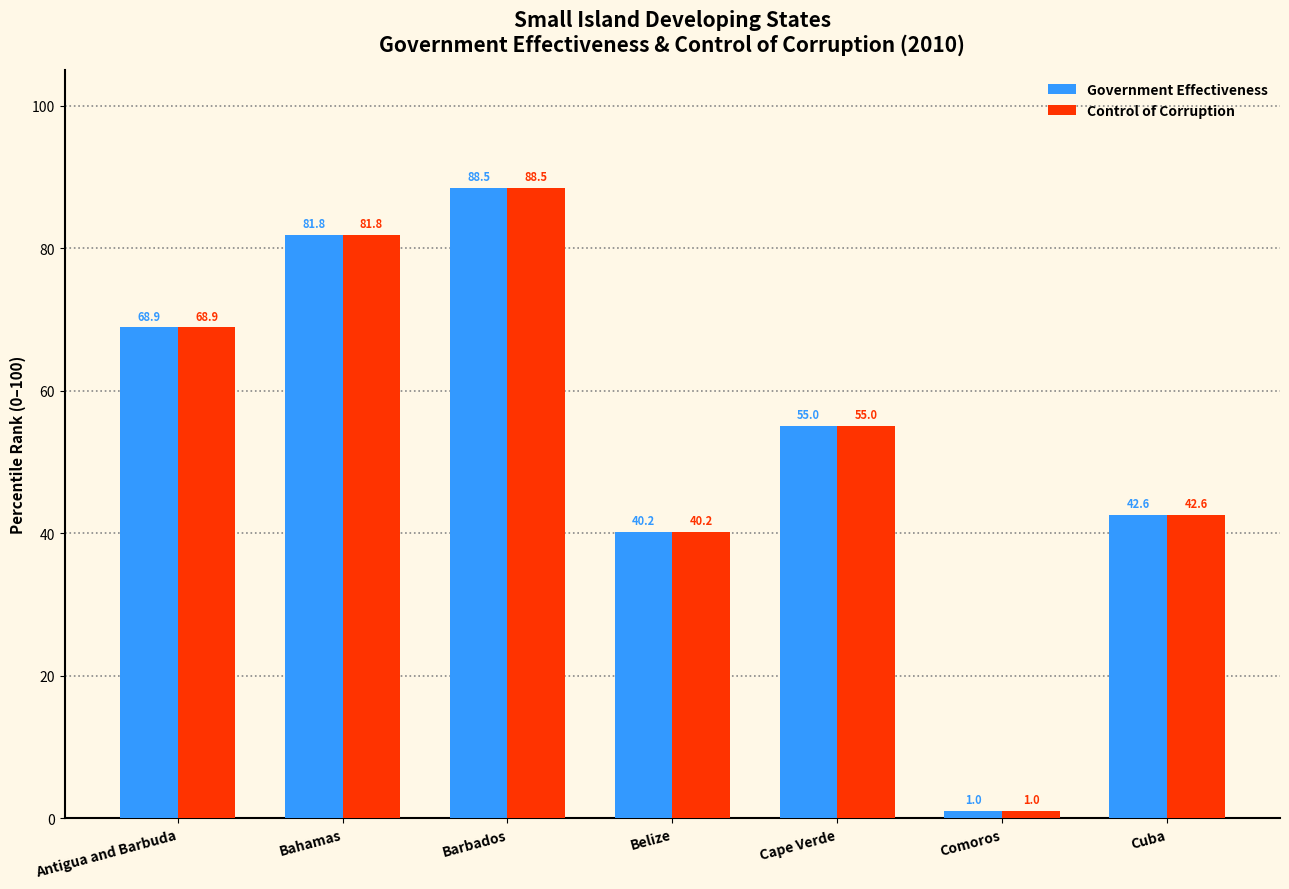

Reading left to right, extract all data points from this chart.

Government Effectiveness: 68.9	81.8	88.5	40.2	55.0	1.0	42.6
Control of Corruption: 68.9	81.8	88.5	40.2	55.0	1.0	42.6